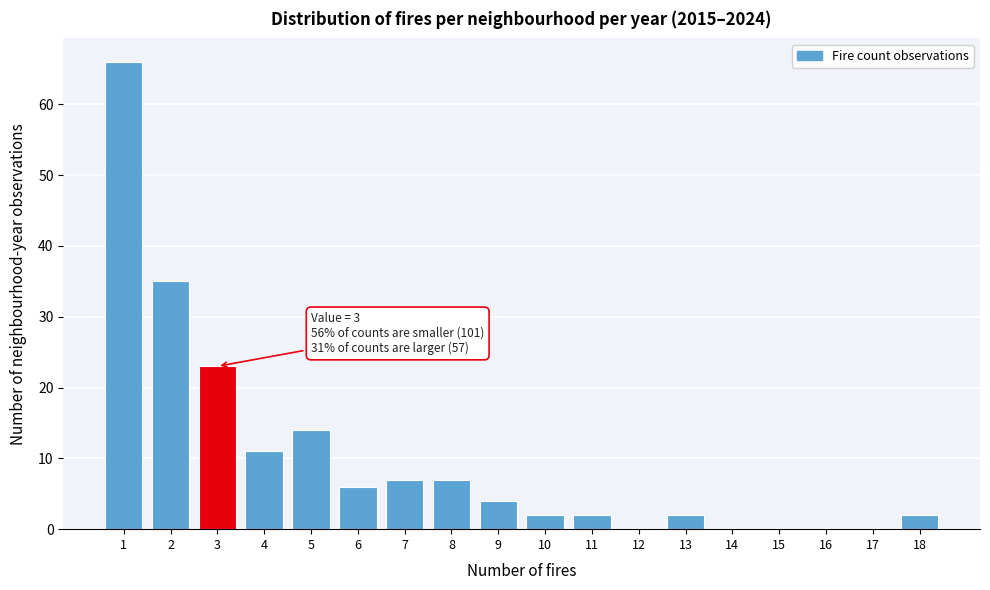

Over which range of the x-axis is the bar tallest?

0.5 to 1.5